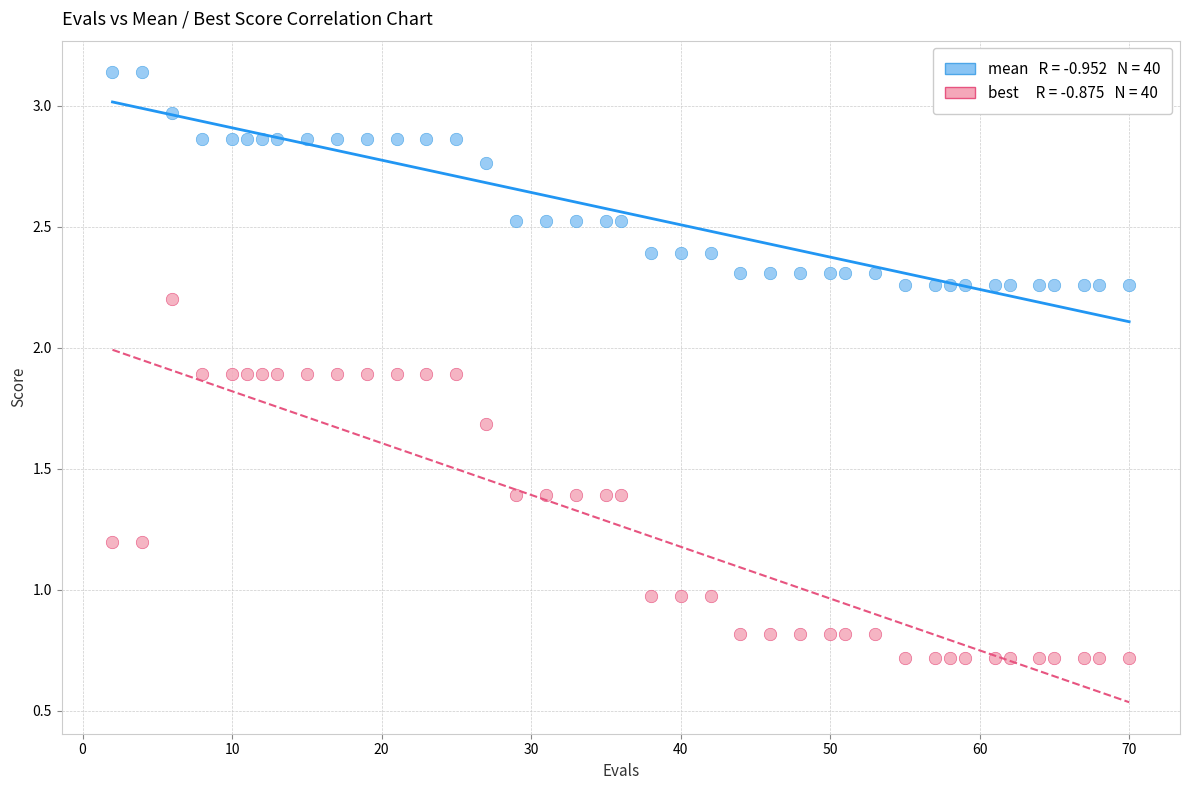

Across all data points, what is the range of X values (max minus min)?

68.0